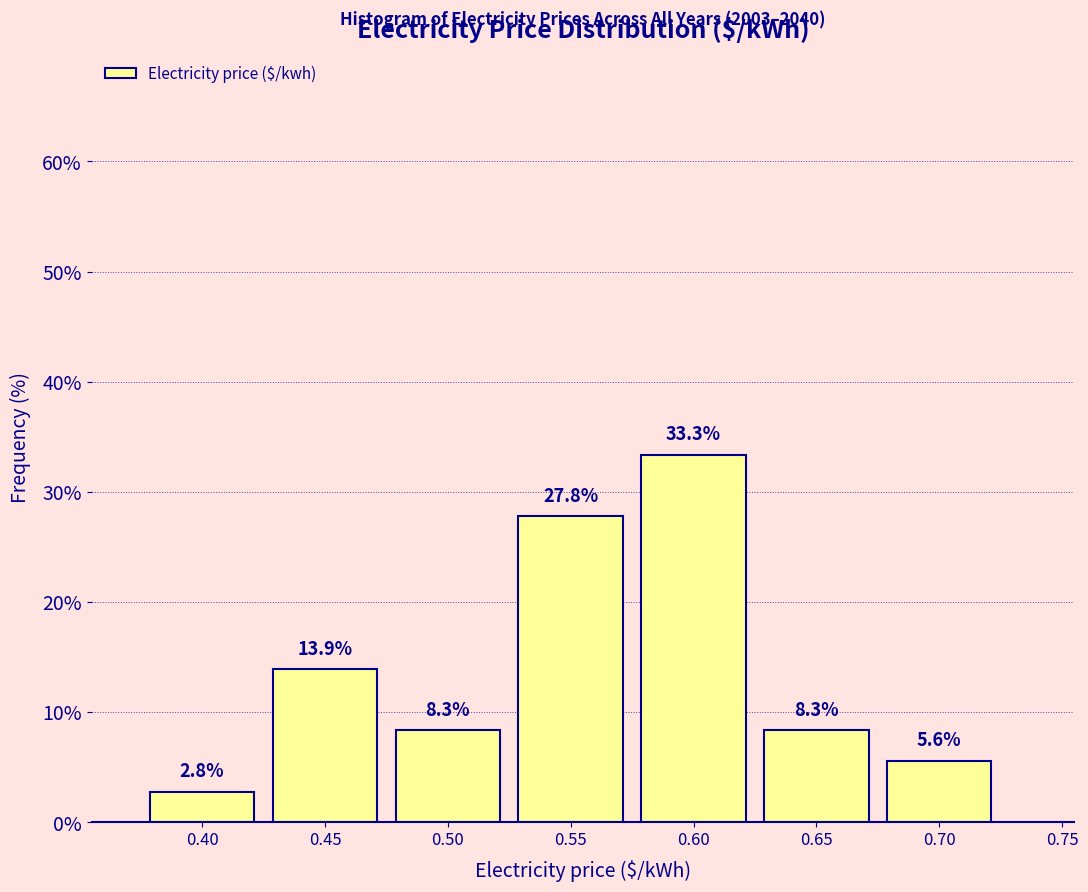

Reading left to right, extract all data points from this chart.

2.8	13.9	8.3	27.8	33.3	8.3	5.6